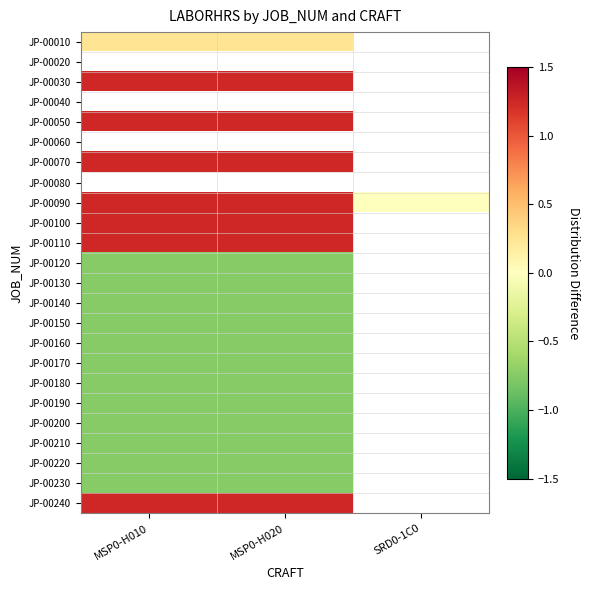

Rank the series by their maximum value, from lowest to highest.

JP-00010, JP-00020, JP-00170, JP-00030, JP-00040, JP-00210, JP-00050, JP-00060, JP-00130, JP-00150, JP-00190, JP-00230, JP-00070, JP-00080, JP-00120, JP-00140, JP-00160, JP-00180, JP-00200, JP-00220, JP-00090, JP-00100, JP-00110, JP-00240